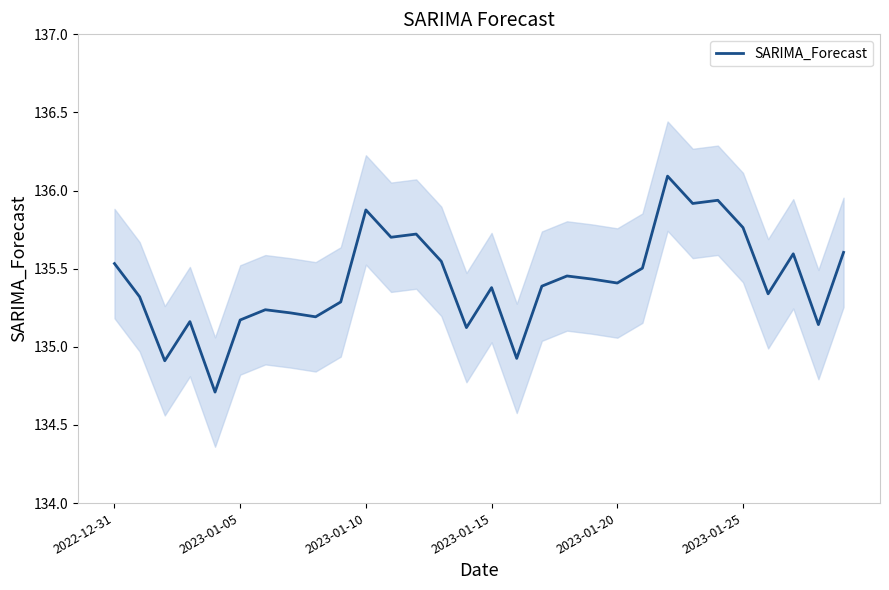

What position from the right is 11?

19